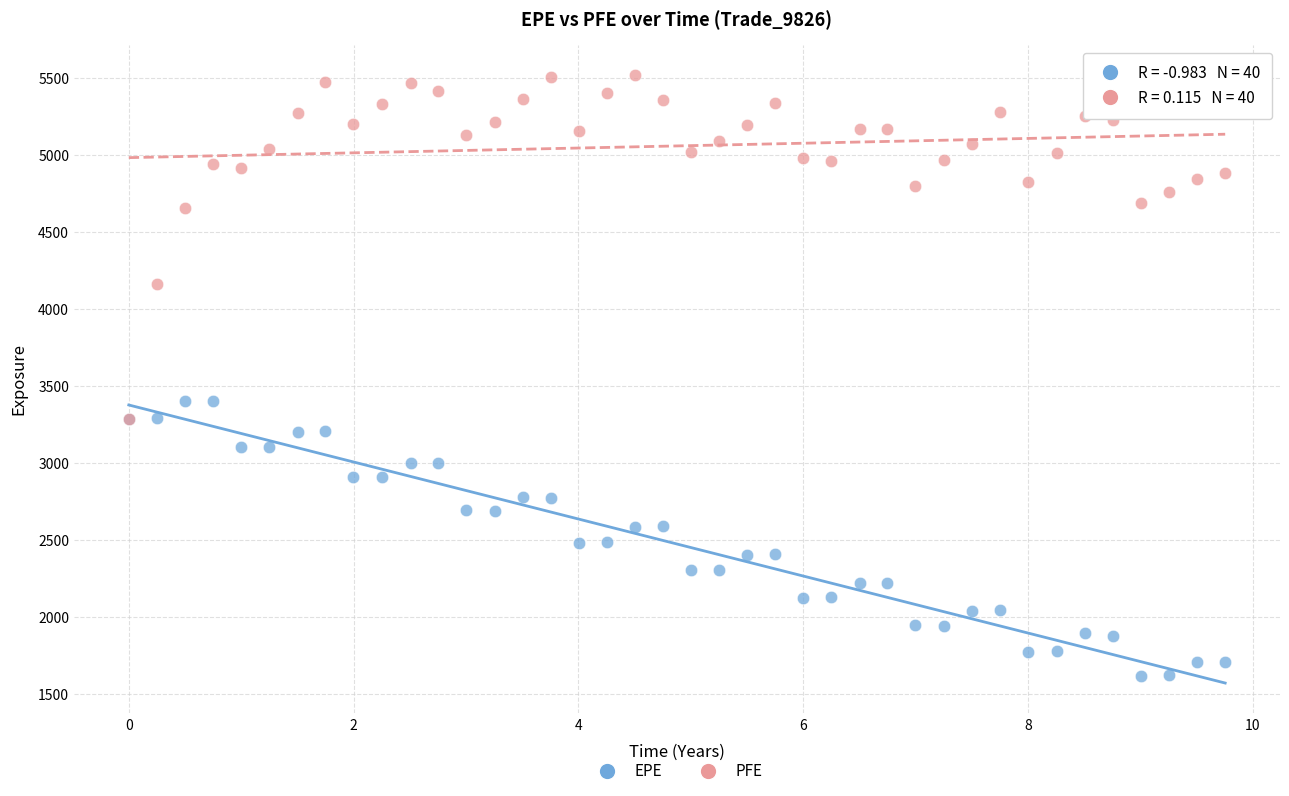

Which series contains the lowest Y value?

EPE